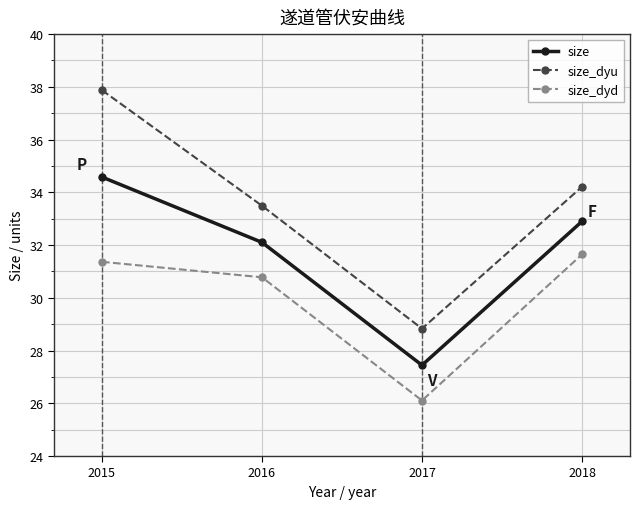

Is the value of size_dyu at 2018 greater than the value of size_dyd at 2015?

Yes